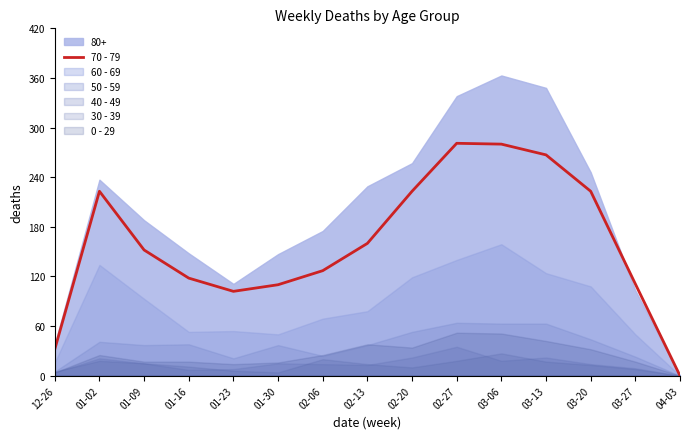

How many data points does each series have?

15